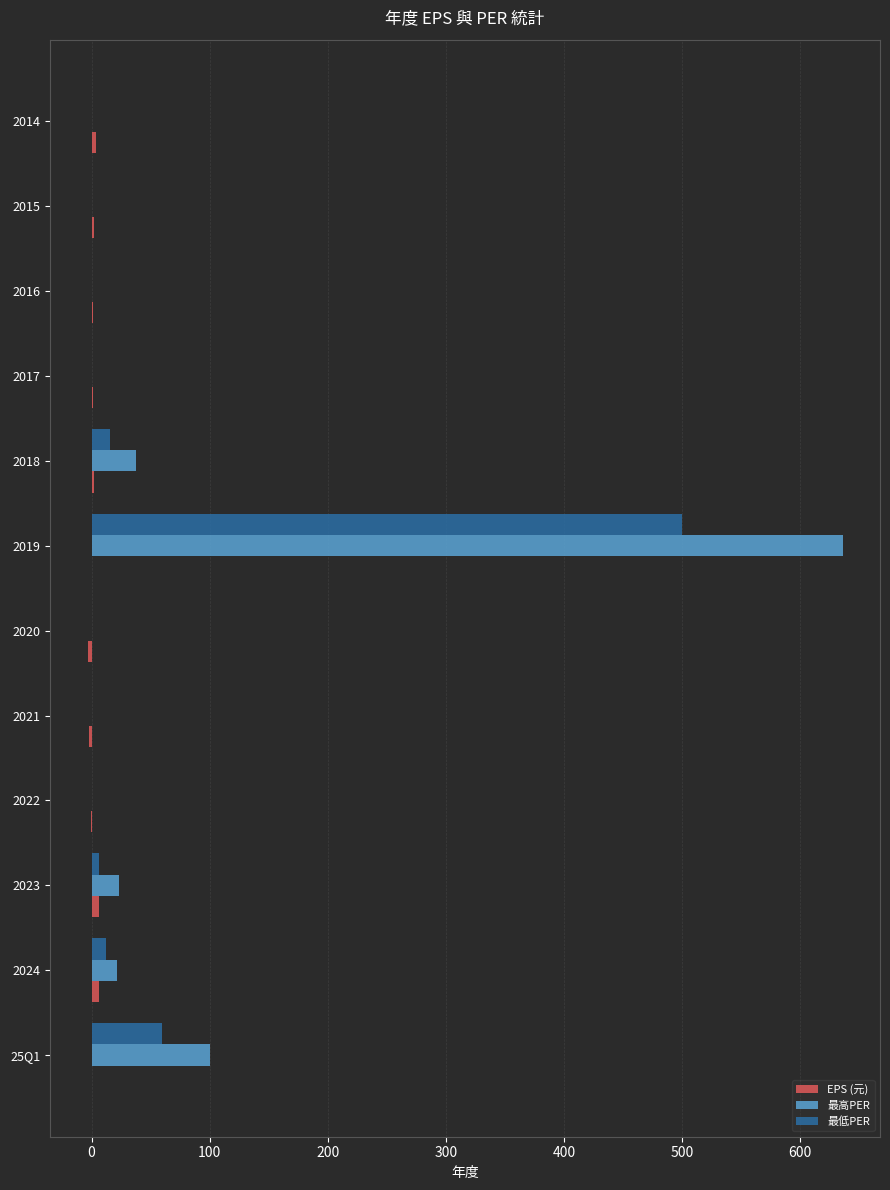

At which category is the sum across all series the highest?

2019